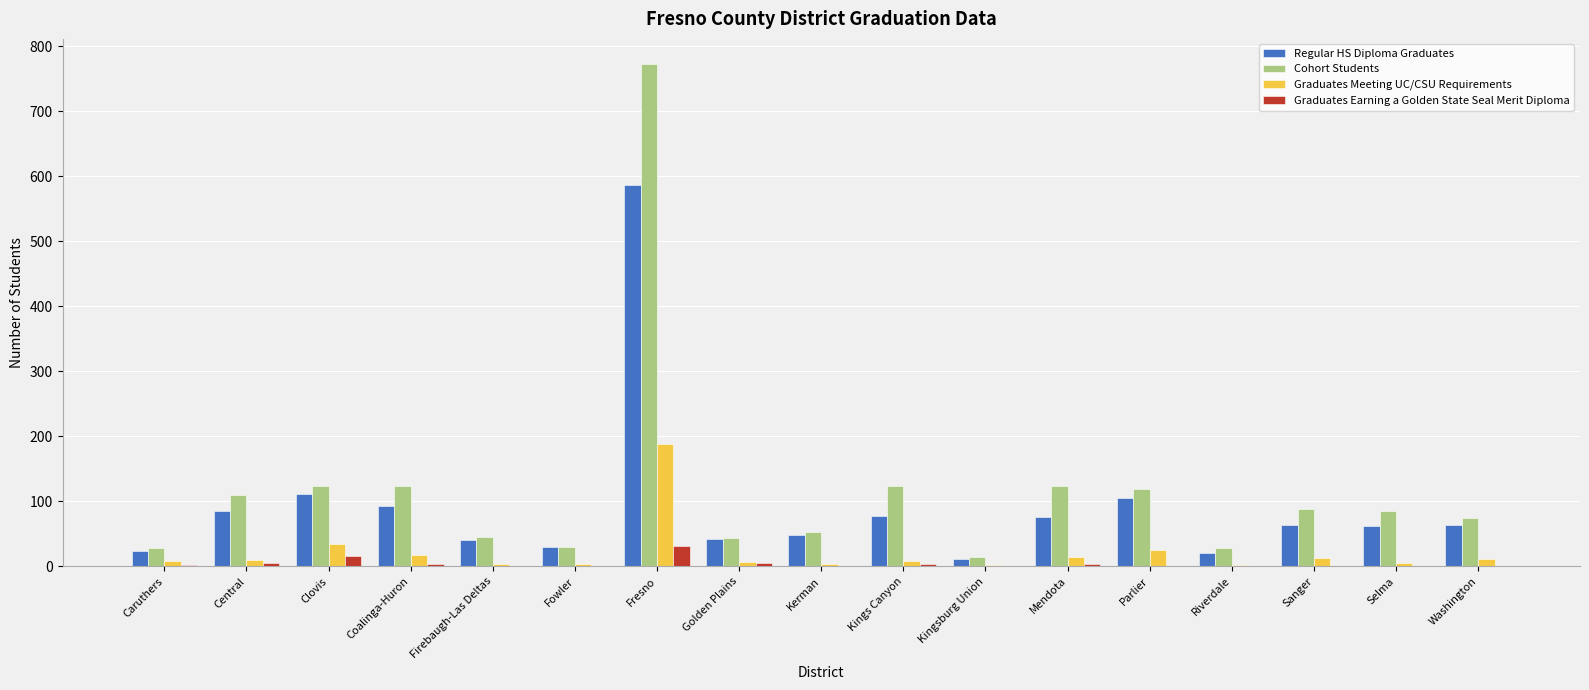

Where is Graduates Meeting UC/CSU Requirements nearest to the value 95?

Clovis